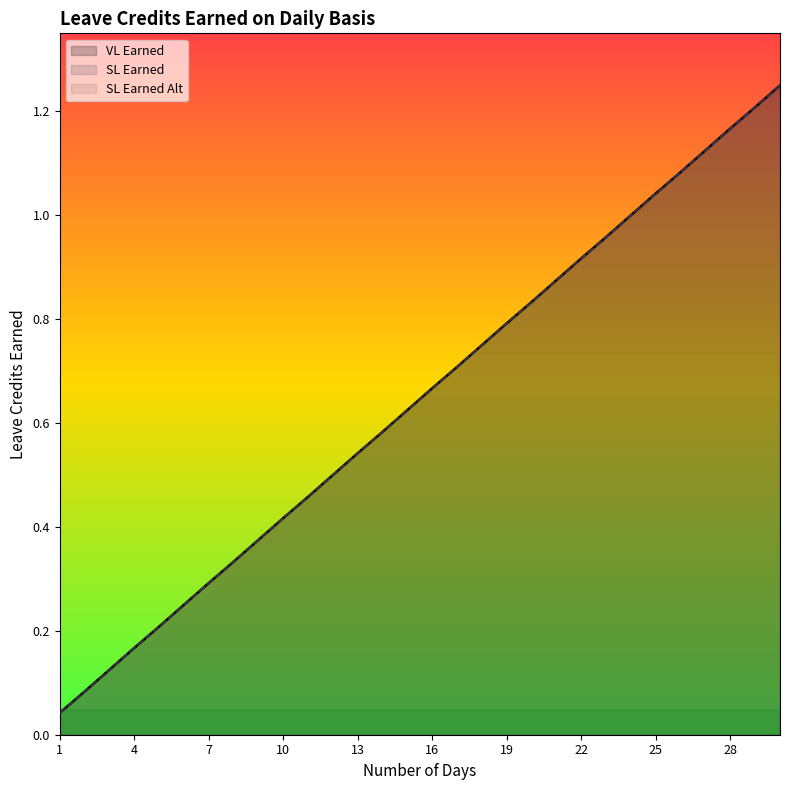

Reading left to right, transcribe all the data shown in this chart.

VL Earned: 0.0	0.1	0.1	0.2	0.2	0.2	0.3	0.3	0.4	0.4	0.5	0.5	0.5	0.6	0.6	0.7	0.7	0.8	0.8	0.8	0.9	0.9	1.0	1.0	1.0	1.1	1.1	1.2	1.2	1.2
SL Earned: 0.0	0.1	0.1	0.2	0.2	0.2	0.3	0.3	0.4	0.4	0.5	0.5	0.5	0.6	0.6	0.7	0.7	0.8	0.8	0.8	0.9	0.9	1.0	1.0	1.0	1.1	1.1	1.2	1.2	1.2
SL Earned Alt: 0.0	0.1	0.1	0.2	0.2	0.2	0.3	0.3	0.4	0.4	0.5	0.5	0.5	0.6	0.6	0.7	0.7	0.8	0.8	0.8	0.9	0.9	1.0	1.0	1.0	1.1	1.1	1.2	1.2	1.2